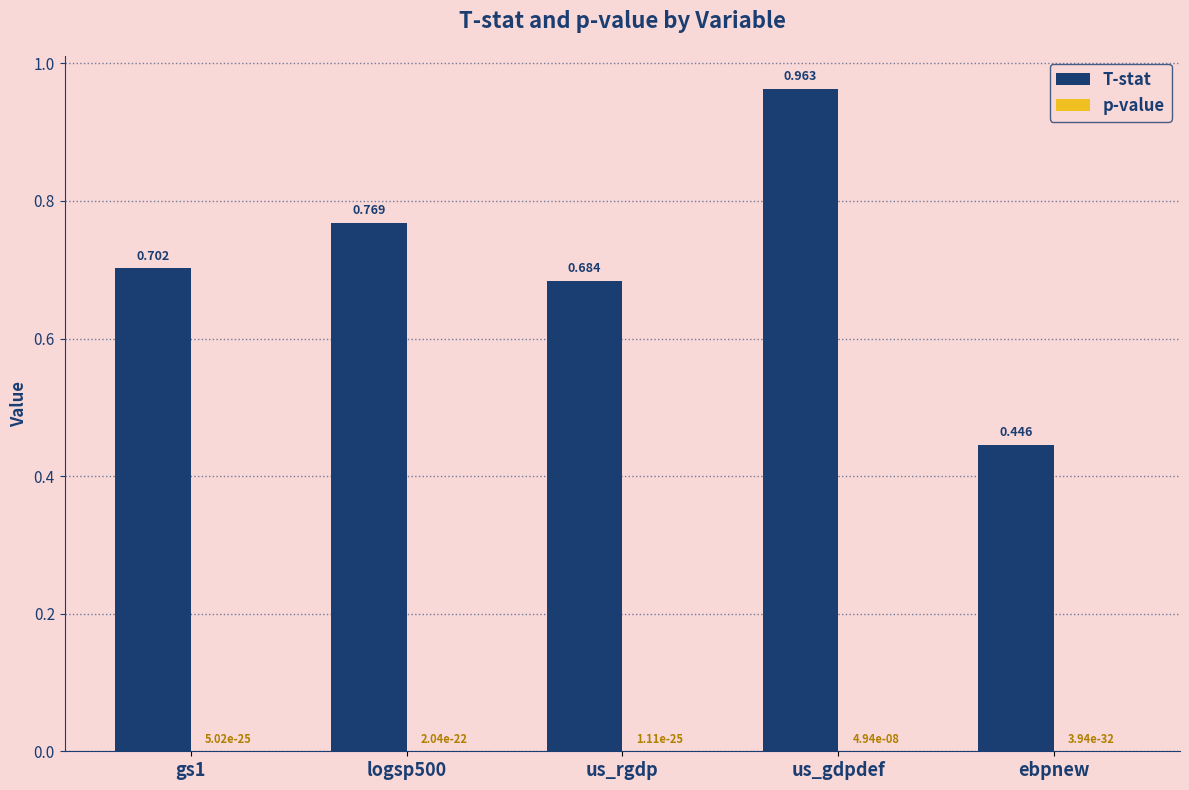

At which category is the sum across all series the highest?

us_gdpdef